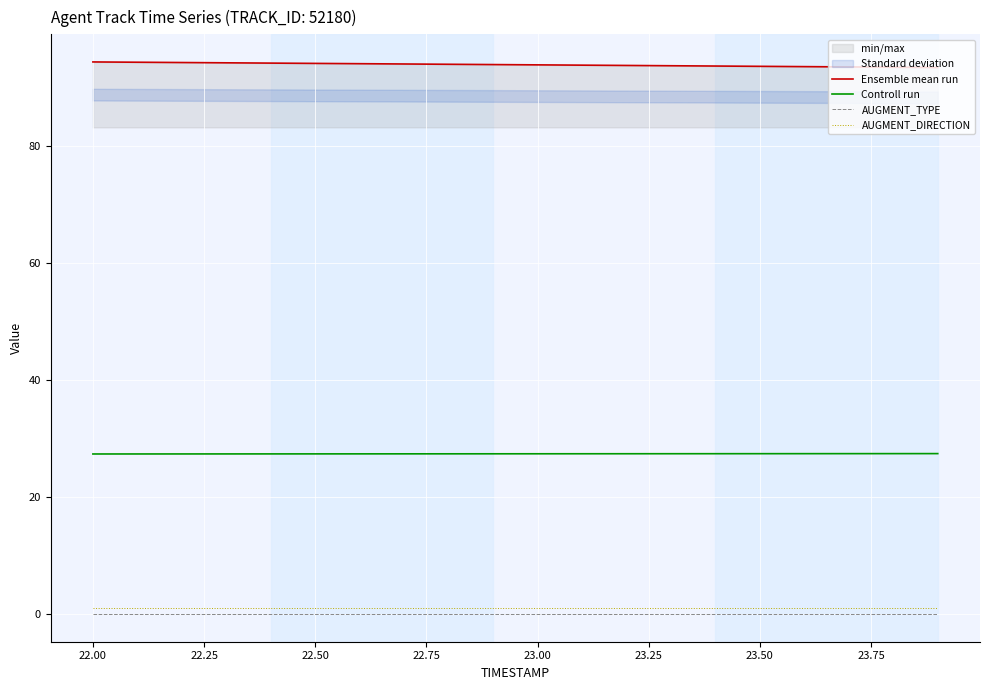

What is the maximum value for Controll run?

27.5